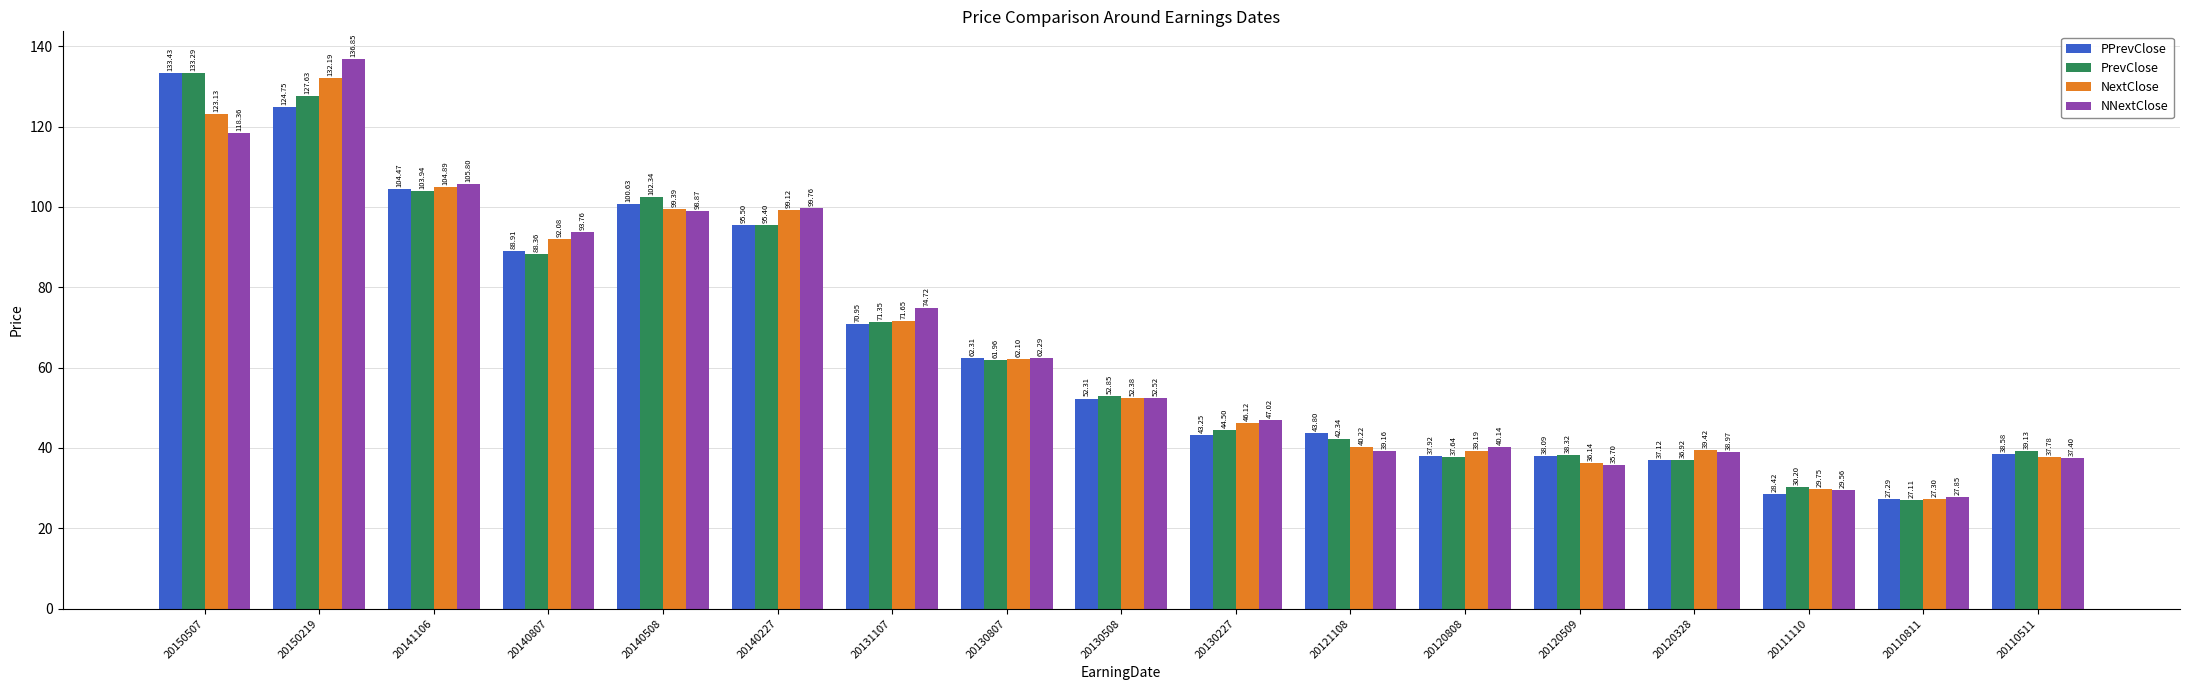

What is the difference between the maximum and minimum values in the NextClose series?

104.9